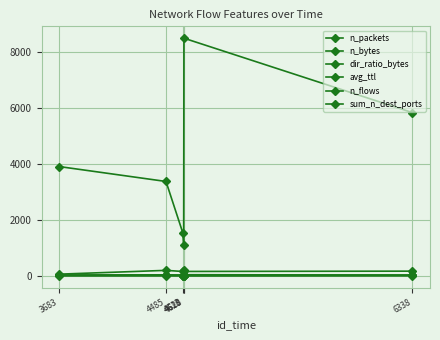

What is the value of the avg_ttl point at the 4th from the left?

194.2